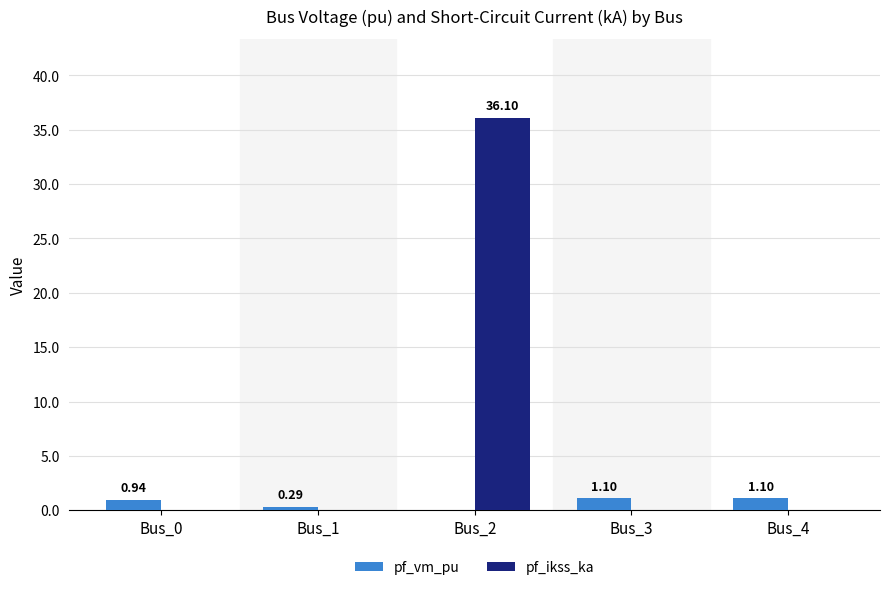

Which series changed the most between Bus_0 and Bus_3?

pf_vm_pu